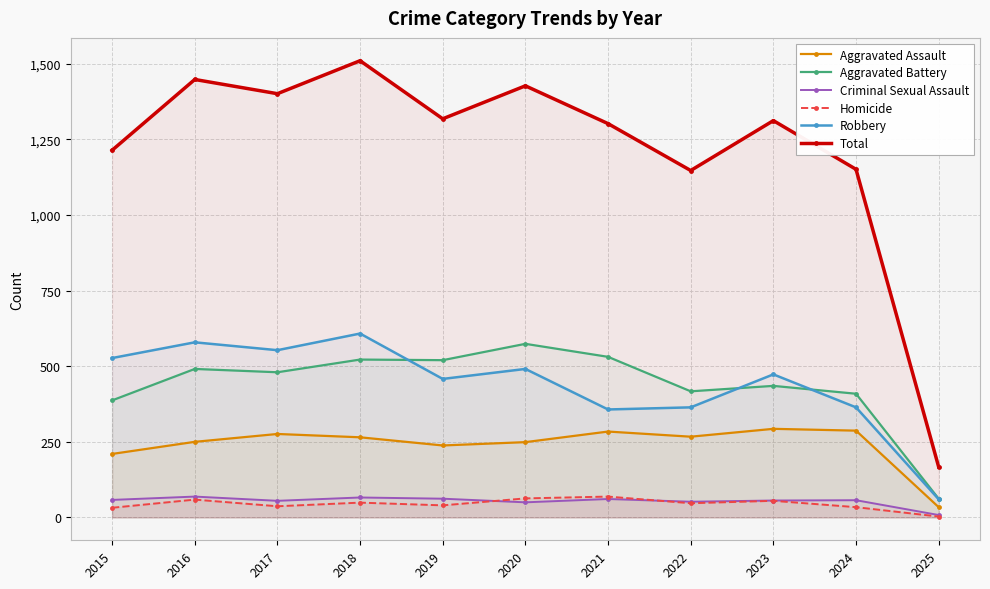

What is the value of the Homicide point at the 2nd from the left?

59